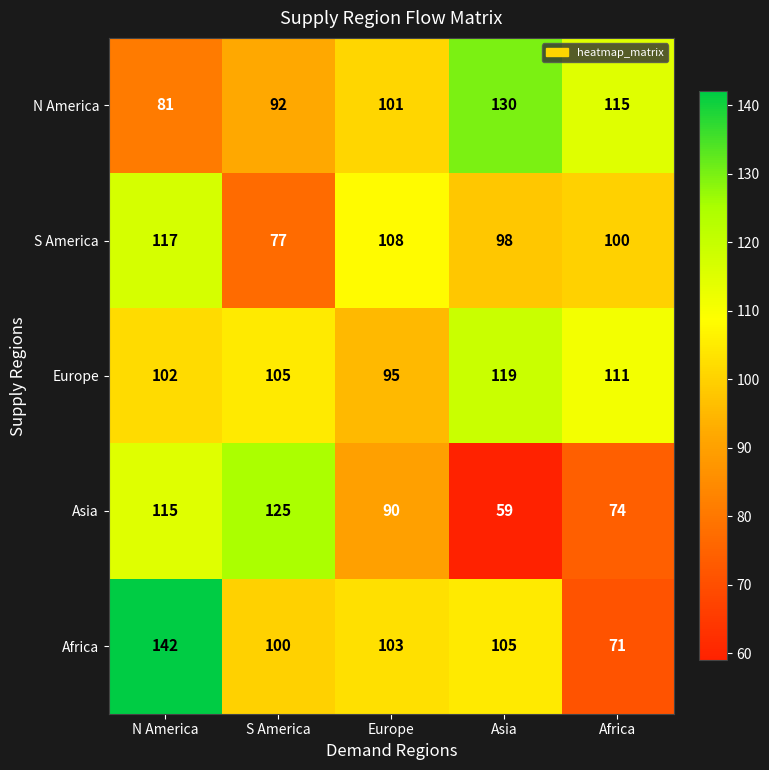

The Africa series shows 100 at S America. True or false?

True